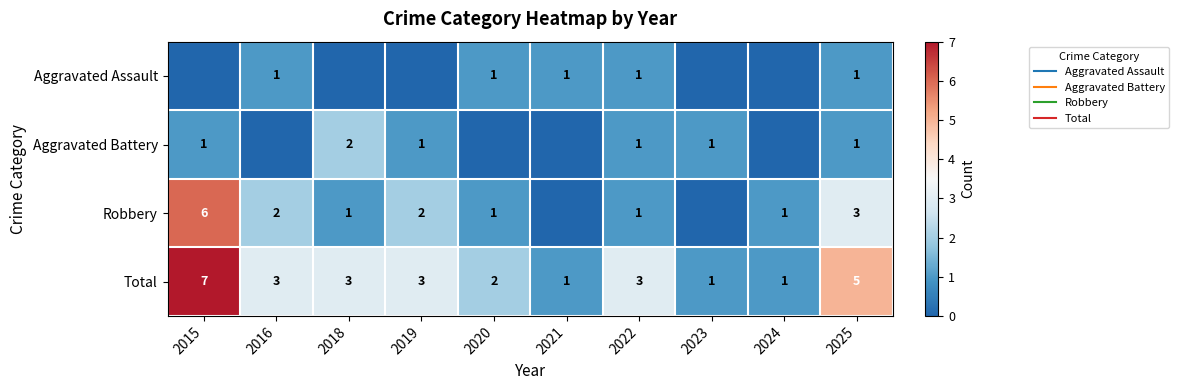

How many values in Robbery are above zero?

8